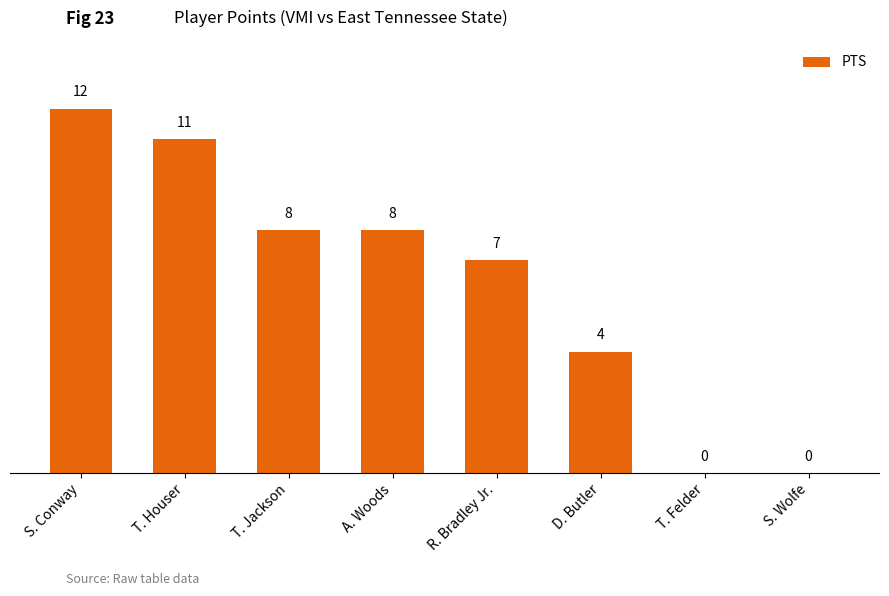

What is the sum of all values?

50